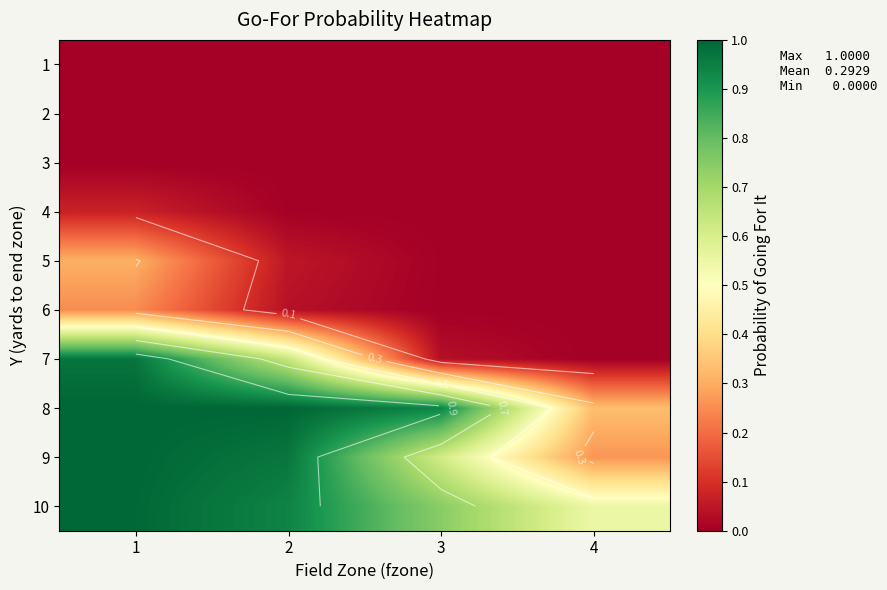

What is the maximum value shown in the chart?

1.0